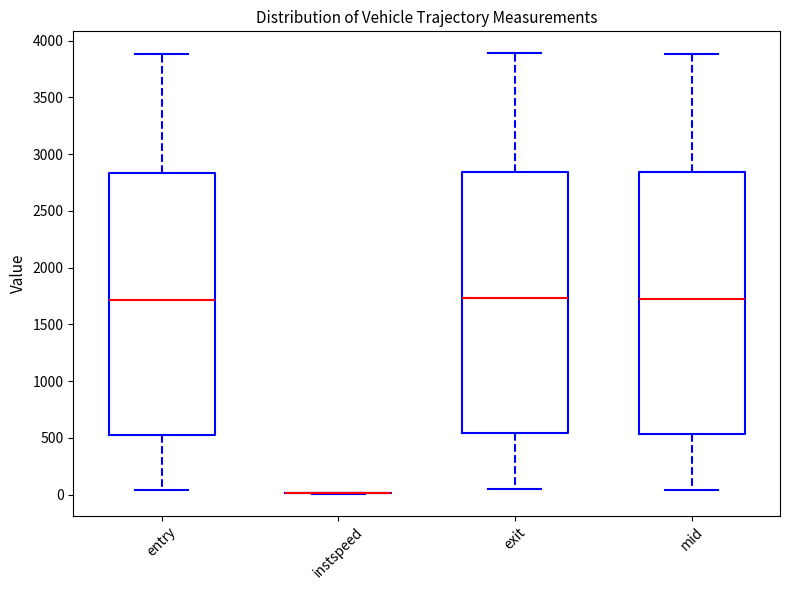

Reading left to right, transcribe this box plot: for each box, give where its median line is, the range the box spans, and where its two whiskers end, as read against the y-axis. The values are not printed on the chart, so give them approximately, as read against the axis.

entry: median 1700, box 550 to 2850, whiskers 50 to 3900
instspeed: box collapsed to a line at 0, whiskers 0 to 0
exit: median 1750, box 550 to 2850, whiskers 50 to 3900
mid: median 1750, box 550 to 2850, whiskers 50 to 3900